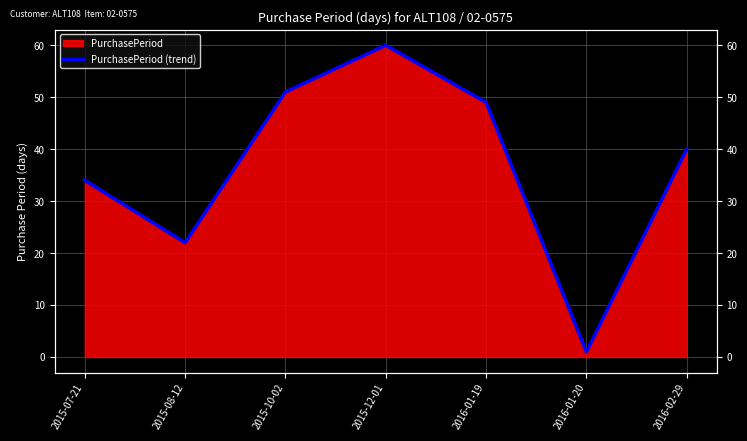

Is it true that the value at 2015-07-21 is 60?

False